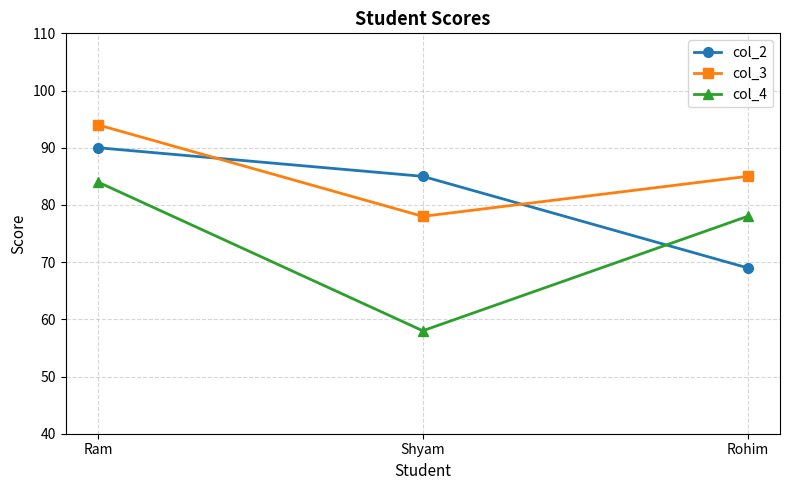

What is the label of the 3rd point from the left?

Rohim